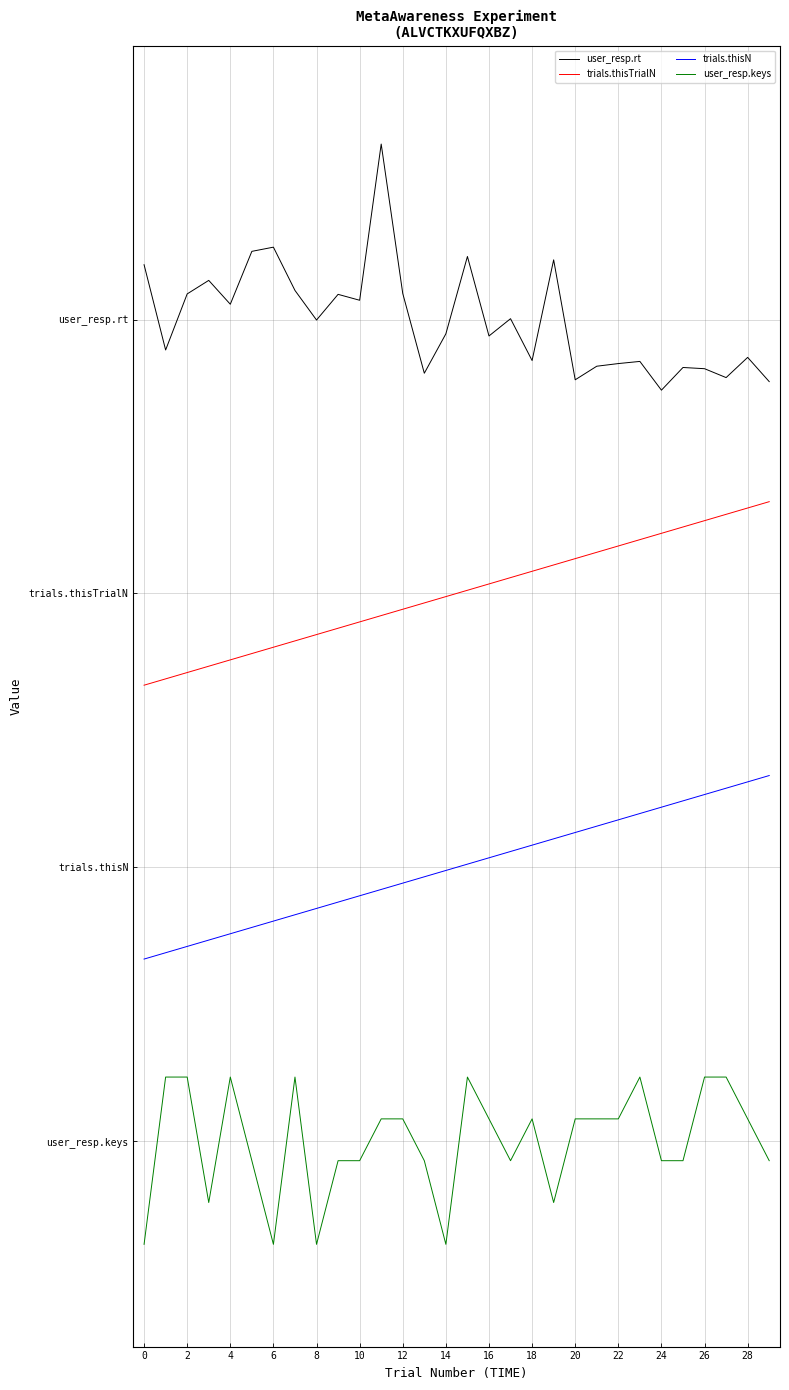

What is the label of the 10th point from the left?

18